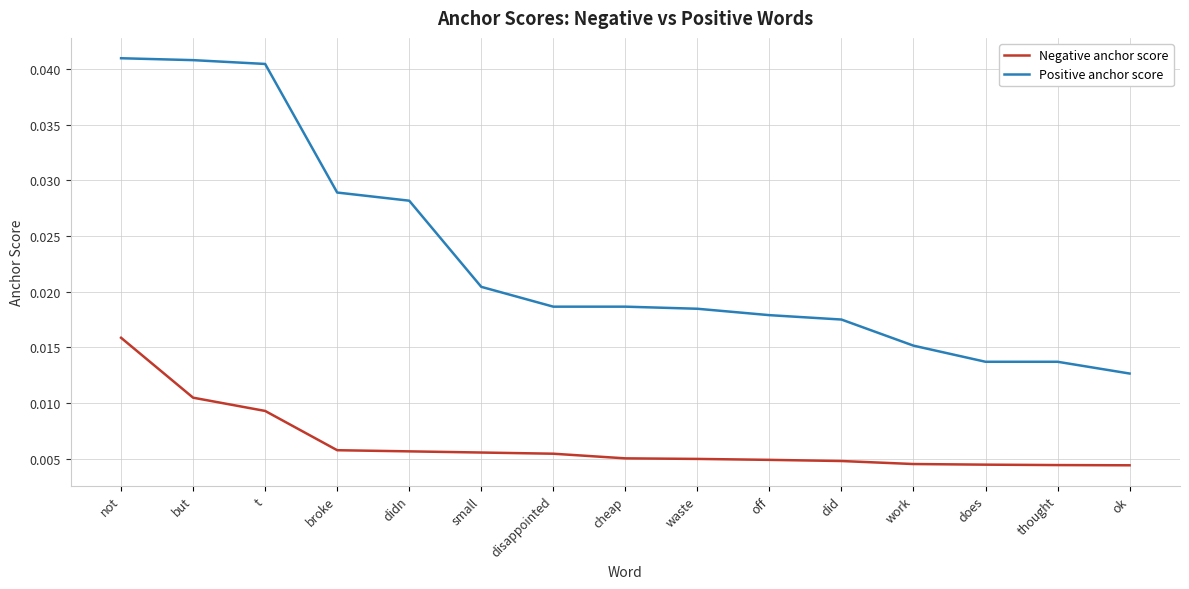

True or false: Positive anchor score and Negative anchor score cross at least once.

False